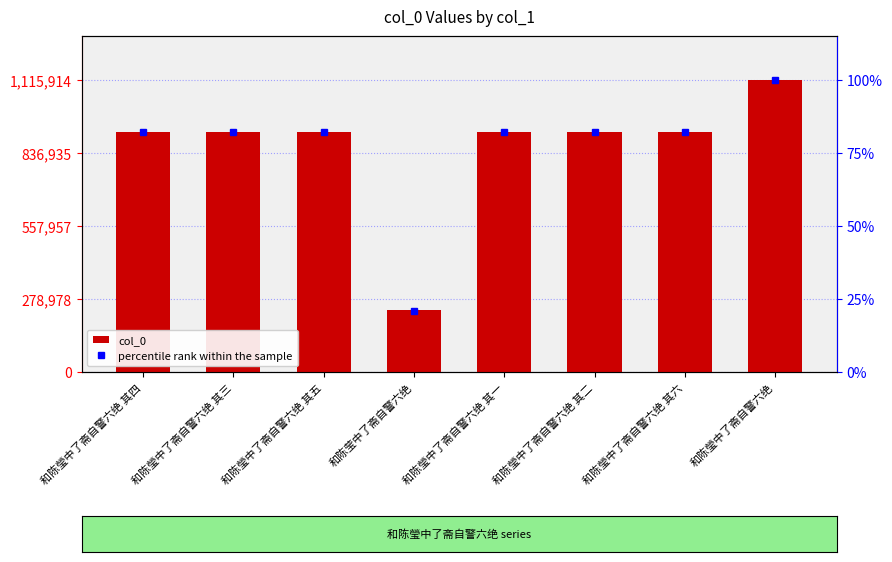

Between 和陈瑩中了斋自警六绝 其五 and 和陈瑩中了斋自警六绝 其二, which series saw the biggest shift?

col_0